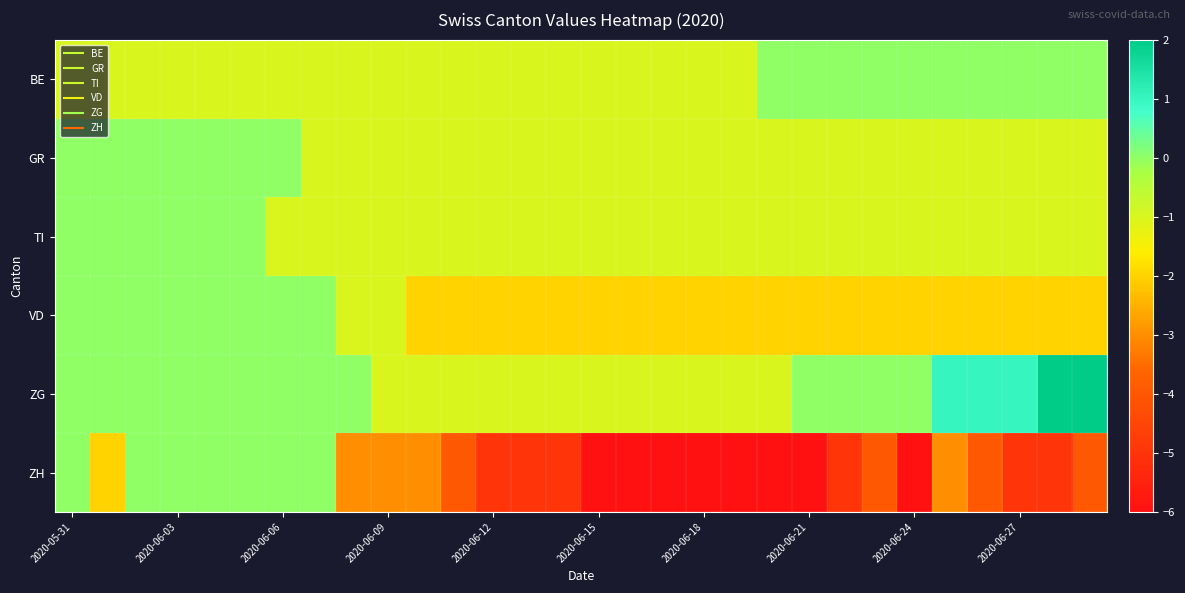

Reading left to right, list all the values displayed in this chart.

BE: -1	-1	-1	-1	-1	-1	-1	-1	-1	-1	-1	-1	-1	-1	-1	-1	-1	-1	-1	-1	0	0	0	0	0	0	0	0	0	0
GR: 0	0	0	0	0	0	0	-1	-1	-1	-1	-1	-1	-1	-1	-1	-1	-1	-1	-1	-1	-1	-1	-1	-1	-1	-1	-1	-1	-1
TI: 0	0	0	0	0	0	-1	-1	-1	-1	-1	-1	-1	-1	-1	-1	-1	-1	-1	-1	-1	-1	-1	-1	-1	-1	-1	-1	-1	-1
VD: 0	0	0	0	0	0	0	0	-1	-1	-2	-2	-2	-2	-2	-2	-2	-2	-2	-2	-2	-2	-2	-2	-2	-2	-2	-2	-2	-2
ZG: 0	0	0	0	0	0	0	0	0	-1	-1	-1	-1	-1	-1	-1	-1	-1	-1	-1	-1	0	0	0	0	1	1	1	2	2
ZH: 0	-2	0	0	0	0	0	0	-3	-3	-3	-4	-5	-5	-5	-6	-6	-6	-6	-6	-6	-6	-5	-4	-6	-3	-4	-5	-5	-4